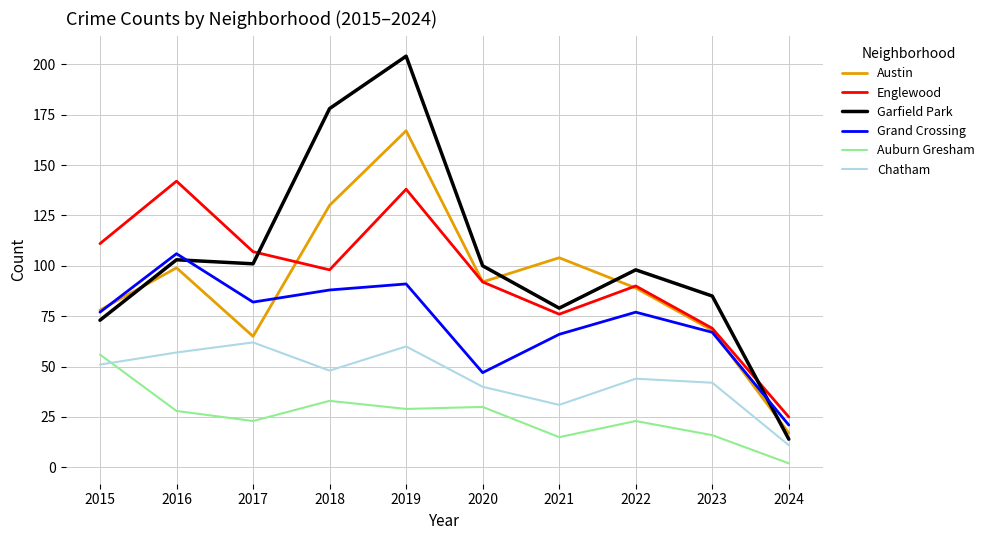

True or false: Chatham has more than 0 interior local peaks.

True